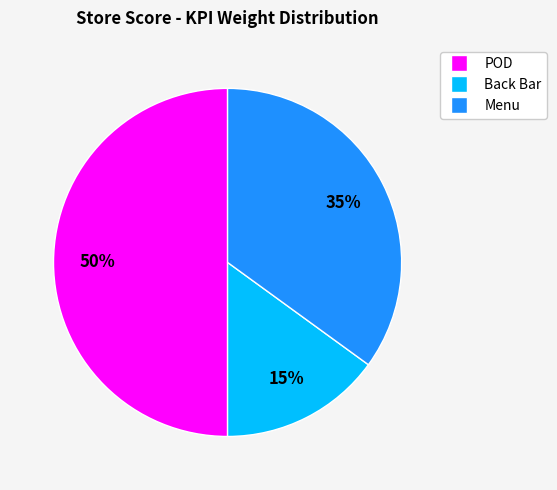

What is the largest slice in the pie chart?

POD